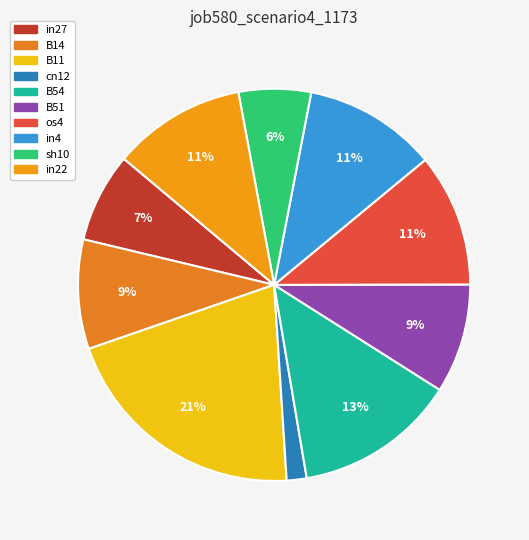

Between in4 and os4, which is larger?

in4